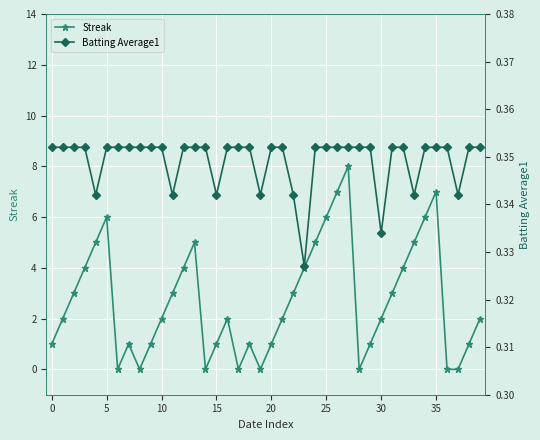

In Streak, how many points are higher than both neighbors (excluding endpoints)?

7